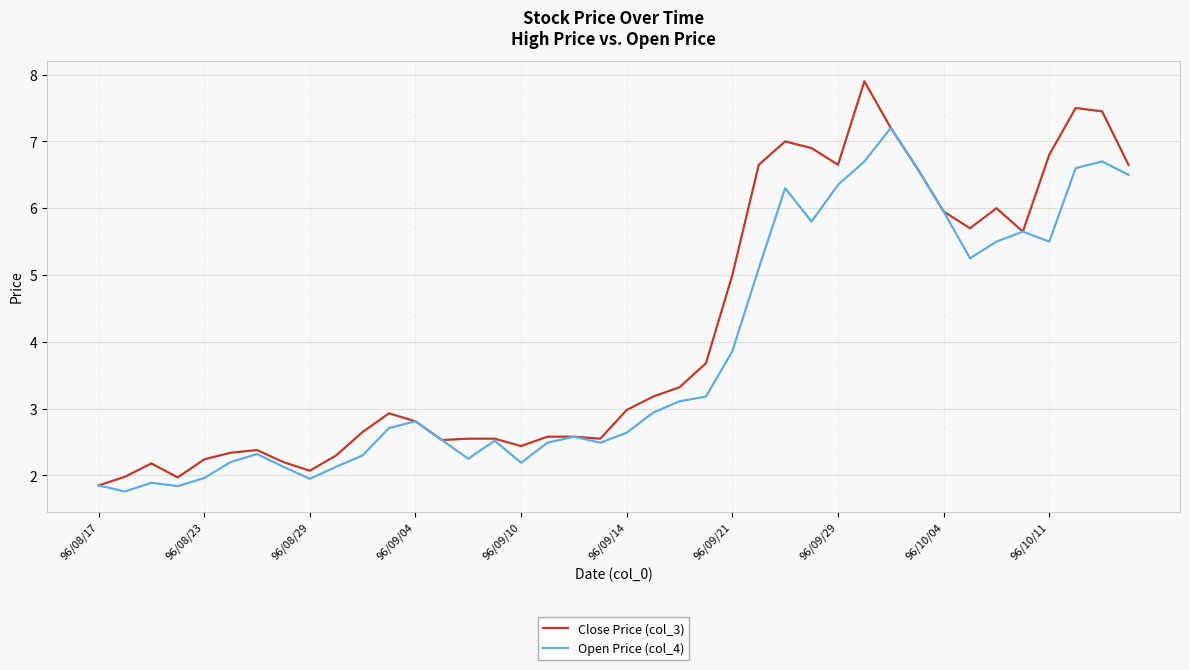

Rank the series by their maximum value, from lowest to highest.

Open Price (col_4), Close Price (col_3)